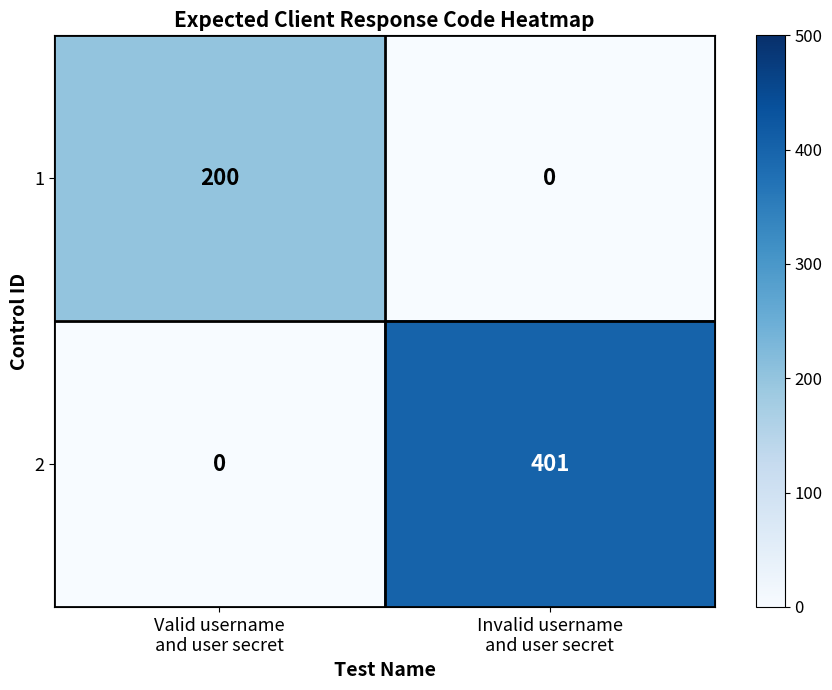

Rank the series by their maximum value, from highest to lowest.

2, 1